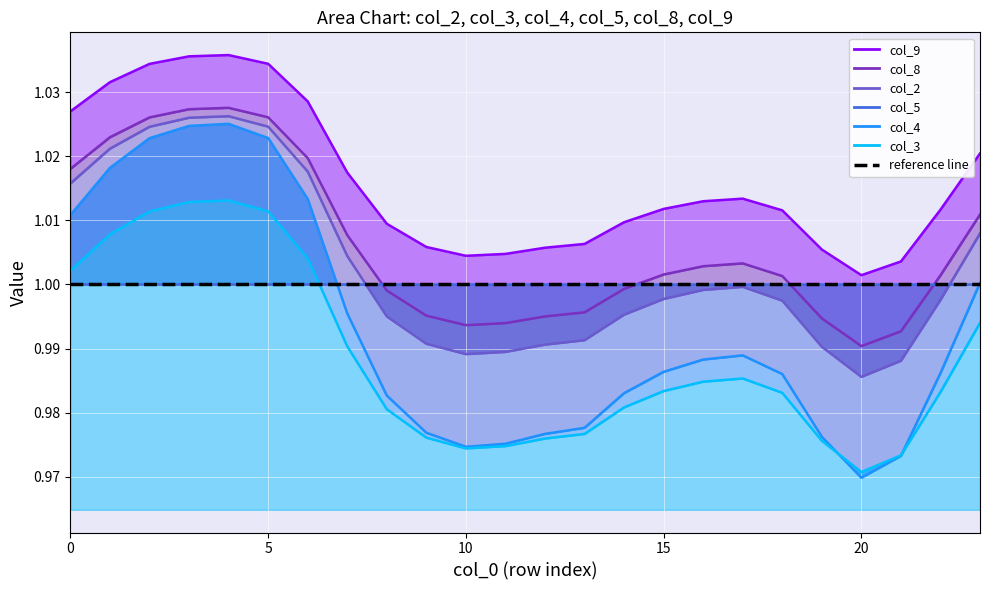

True or false: col_9 and col_8 cross at least once.

False